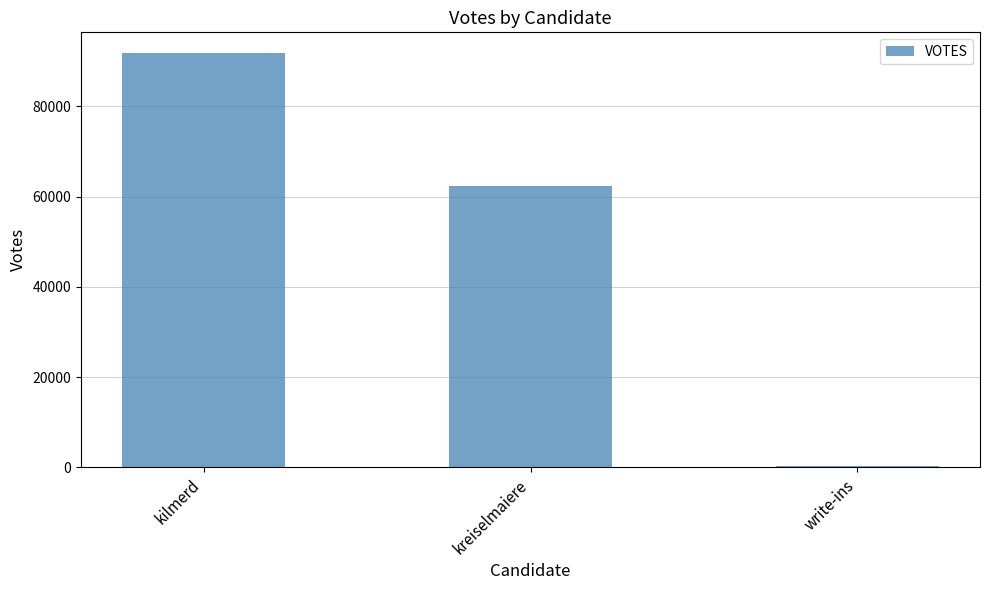

Reading right to left, list all the values displayed in this chart.

write-ins=354	kreiselmaiere=62454	kilmerd=91800